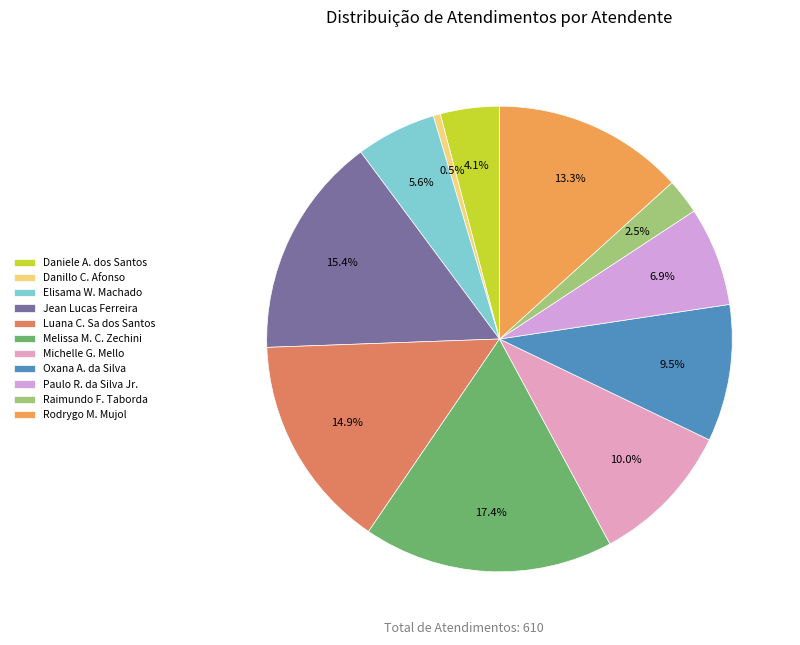

Count the number of slices in the pie.

11